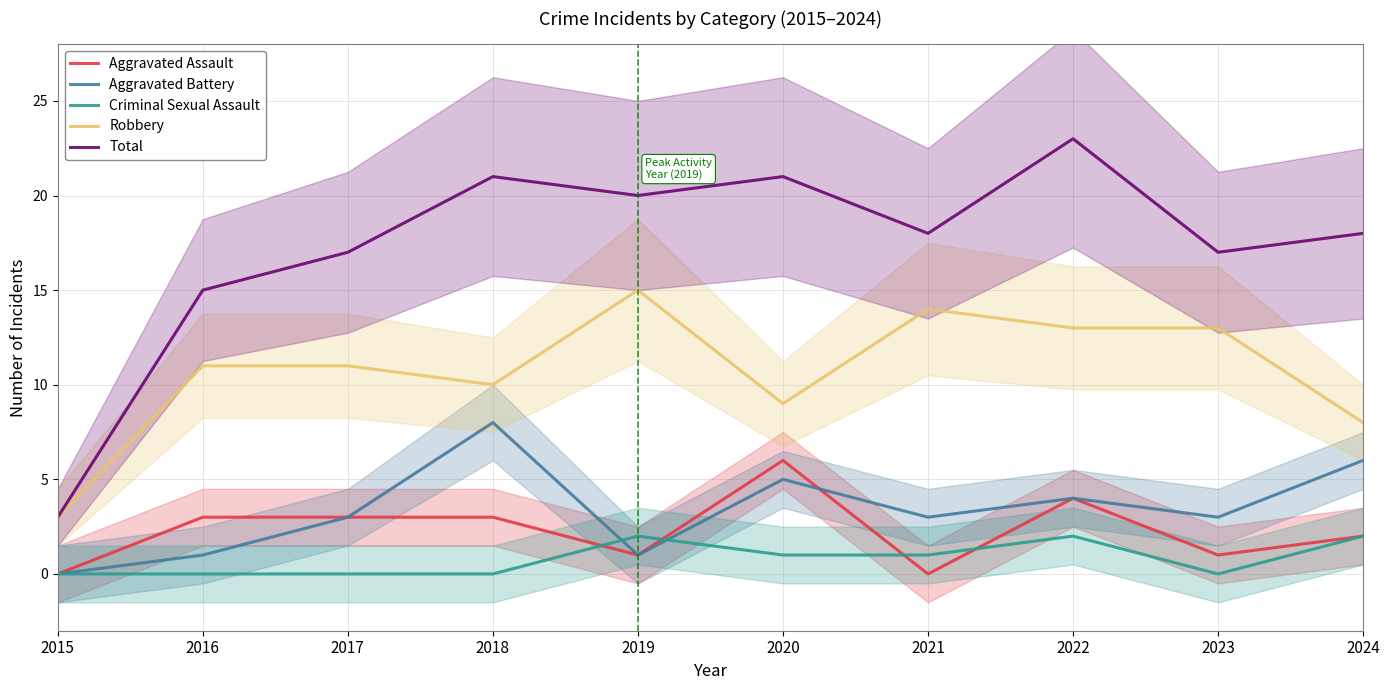

What is the value of the Aggravated Battery point at the 3rd from the left?

3